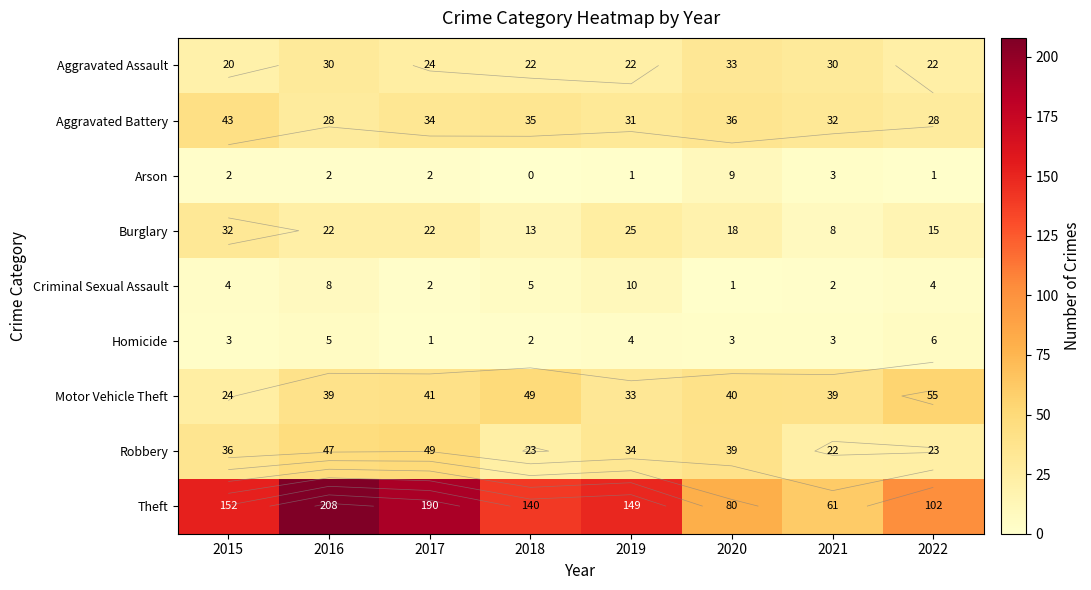

The value of Theft at 2021 is 61. True or false?

True